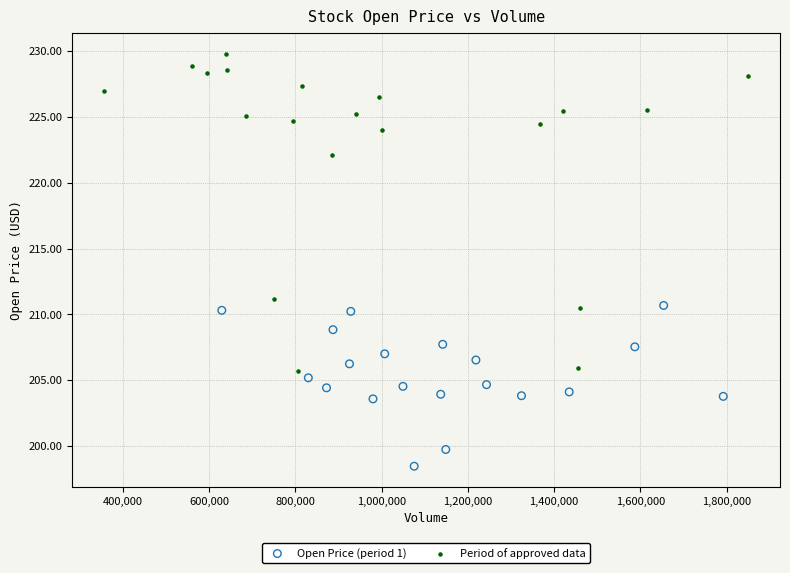

Which series contains the lowest Y value?

Open Price (period 1)